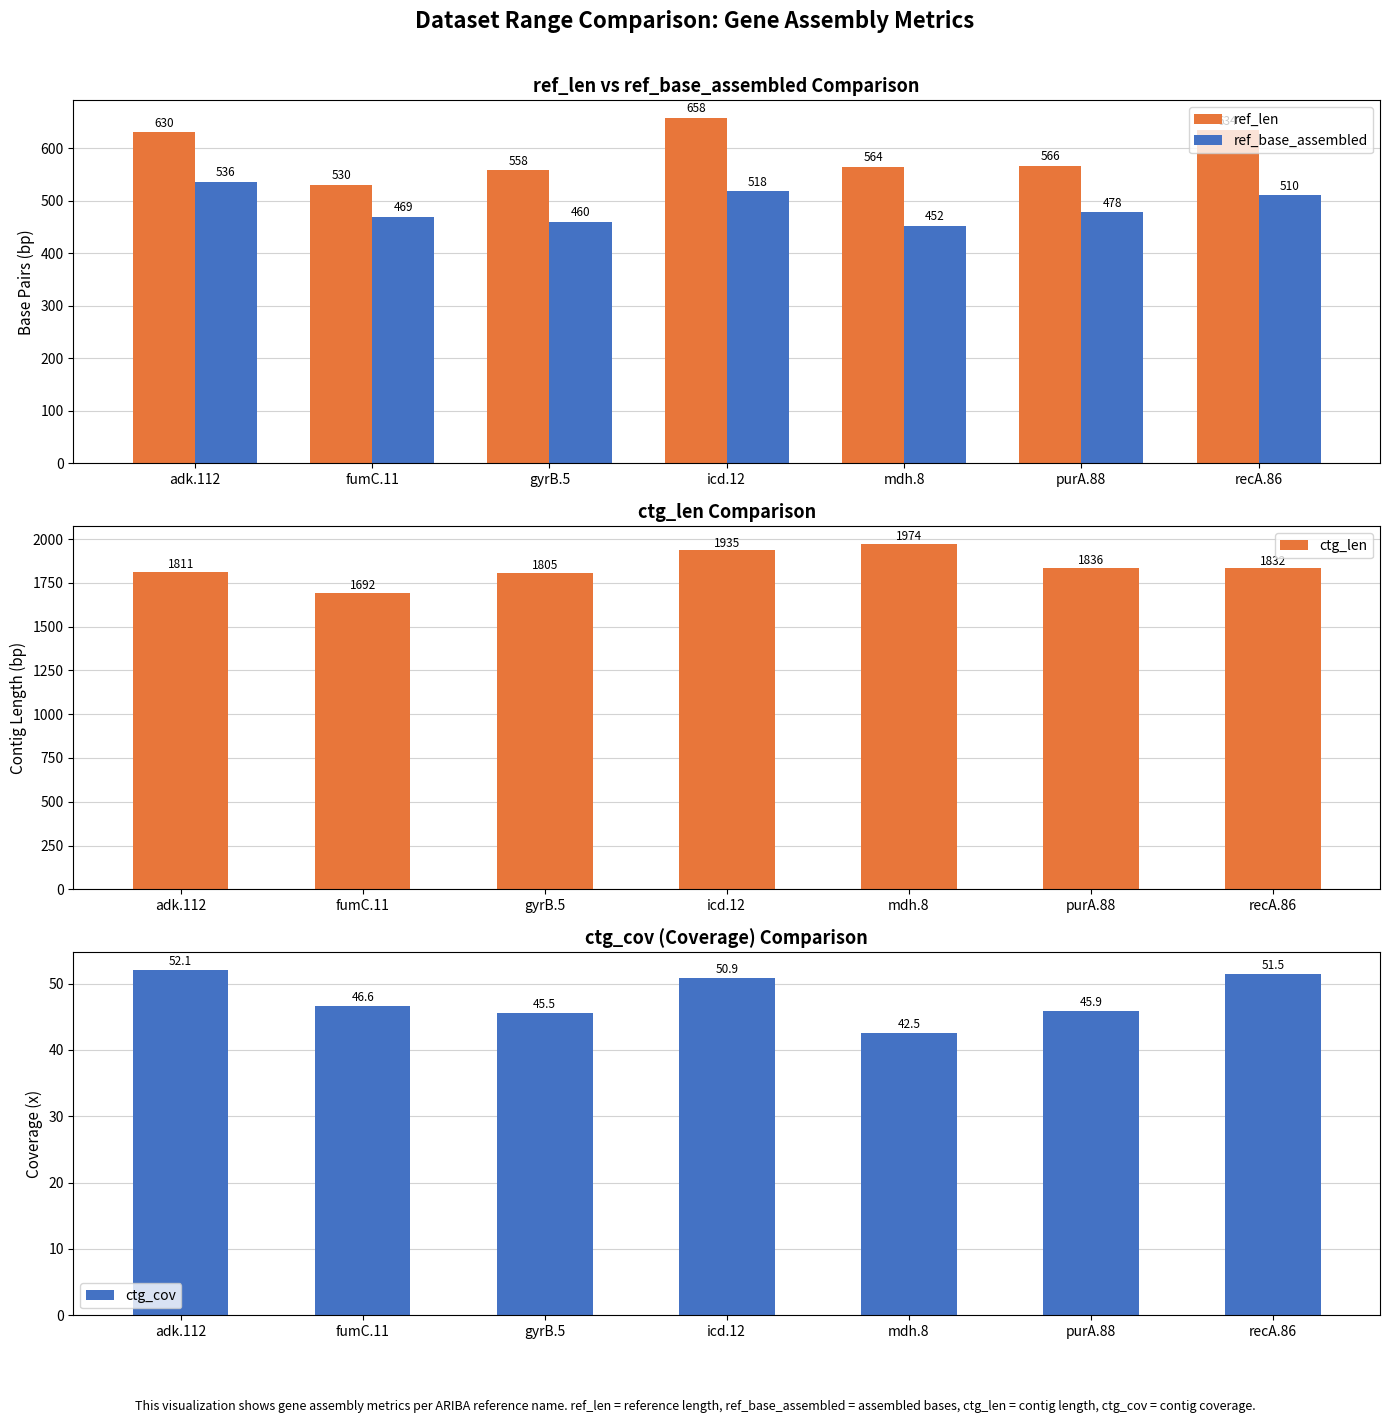

Between gyrB.5 and fumC.11, which is larger?

gyrB.5